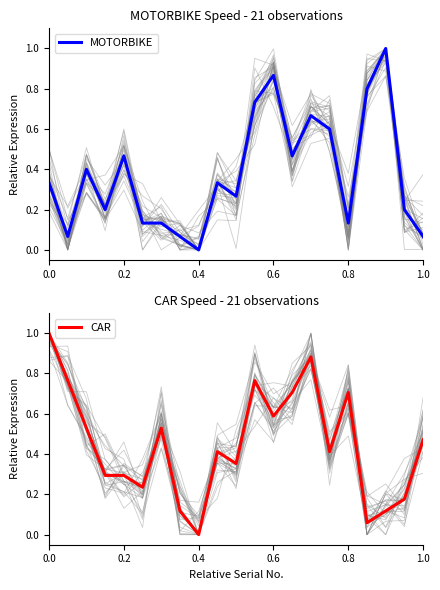

Count the number of data series in this chart.

2